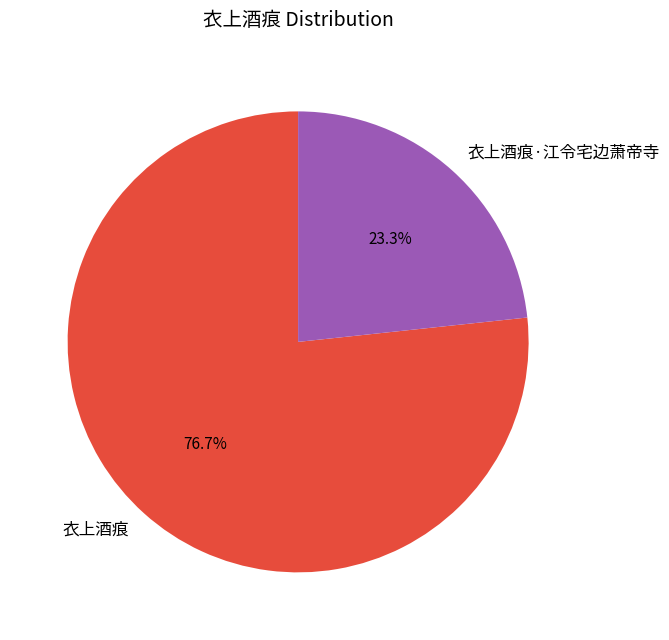

What percentage is NOT represented by 衣上酒痕·江令宅边萧帝寺?

76.7%